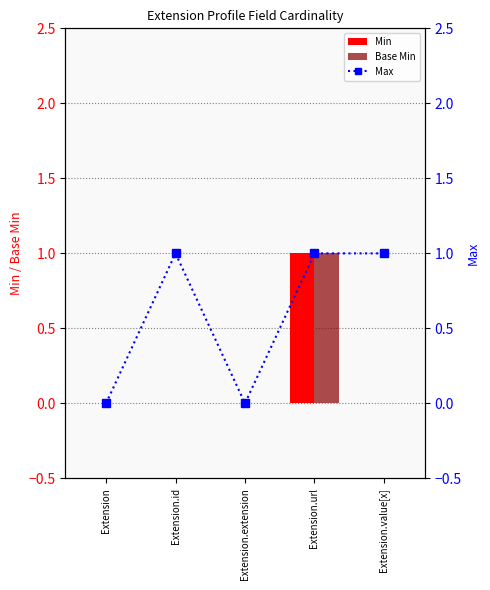

How many values in the Max series are below 1?

2